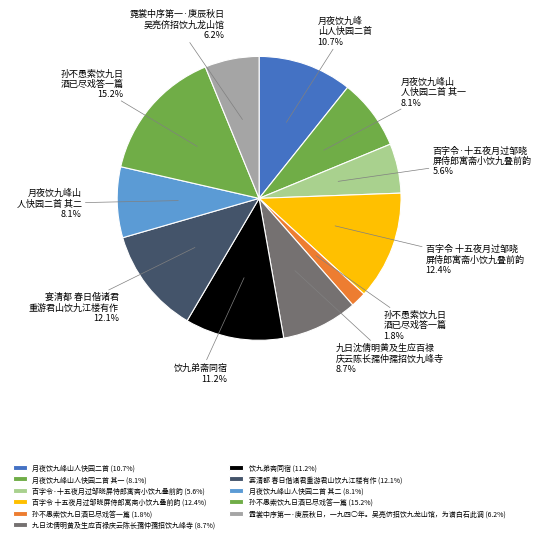

Rank the categories by value from lowest to highest.

孙不愚索饮九日酒已尽戏答一篇, 百字令·十五夜月过邹晓屏侍郎寓斋小饮九叠前韵, 霓裳中序第一·庚辰秋日，一九四○年。吴亮侪招饮九龙山馆，为谱白石此调, 月夜饮九峰山人快园二首 其一, 月夜饮九峰山人快园二首 其二, 九日沈倩明黄及生应百禄庆云陈长孺仲孺招饮九峰寺, 月夜饮九峰山人快园二首, 饮九弟斋同宿, 宴清都 春日偕诸君重游君山饮九江楼有作, 百字令 十五夜月过邹晓屏侍郎寓斋小饮九叠前韵, 孙不愚索饮九日酒已尽戏答一篇